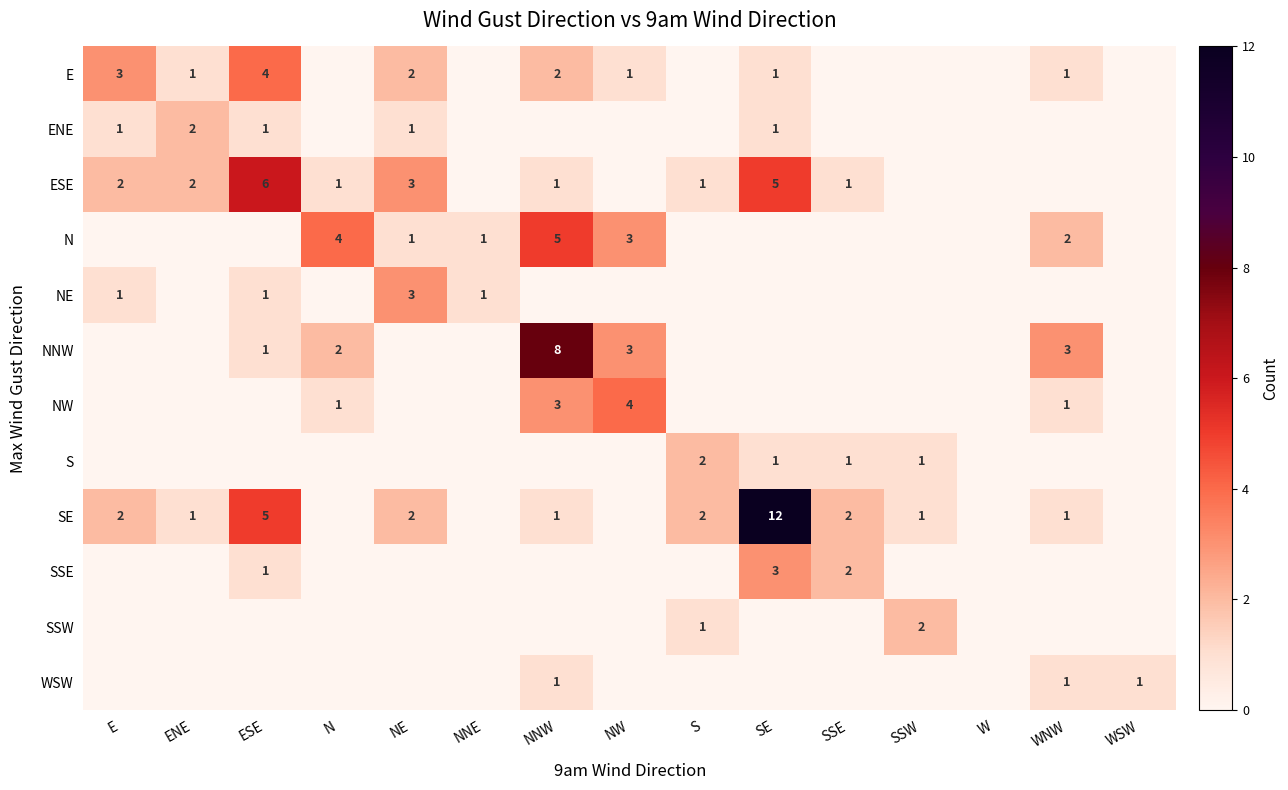

True or false: E has a value of 0 at SE.

False